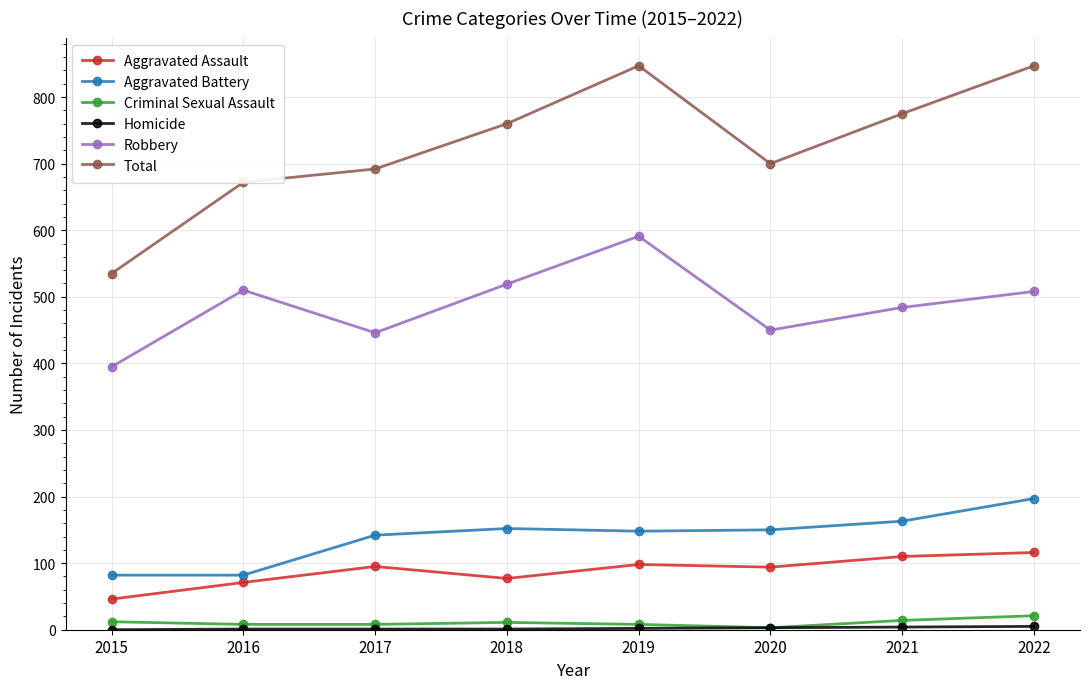

Is this an area chart (filled region under the line)?

No